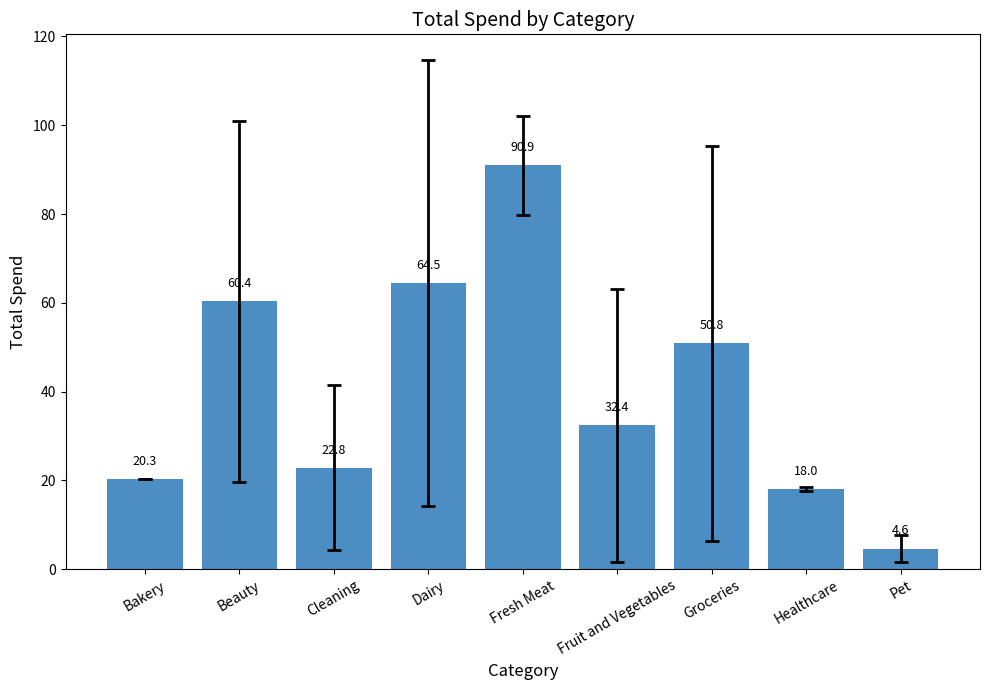

What is the difference between the maximum and minimum values?

86.3